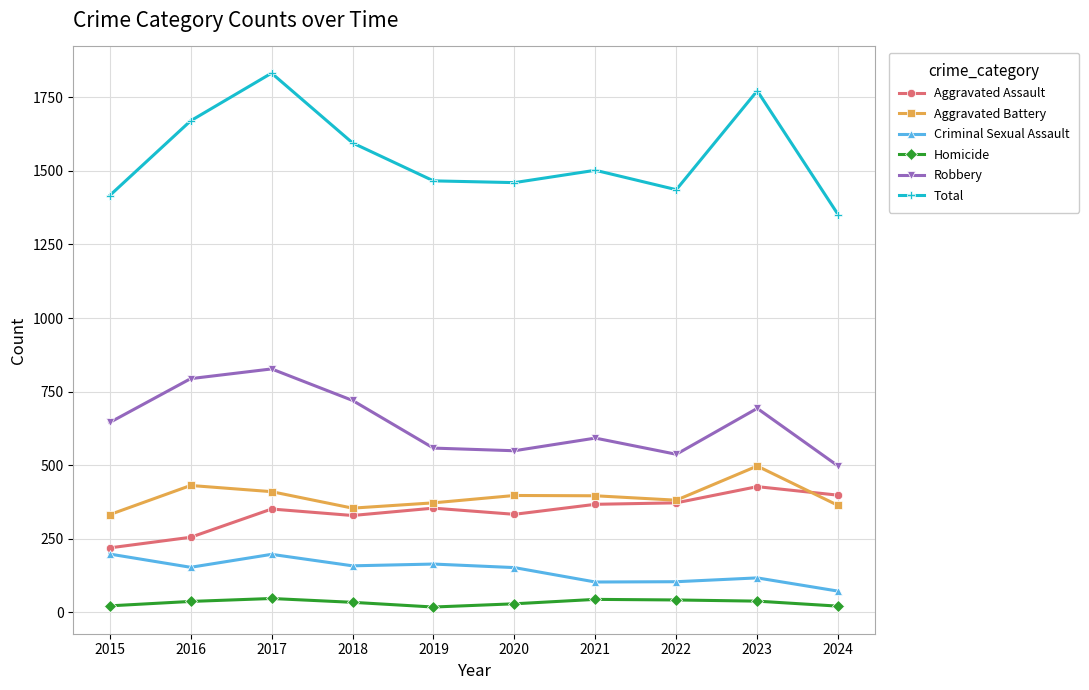

True or false: Aggravated Battery and Robbery cross at least once.

False